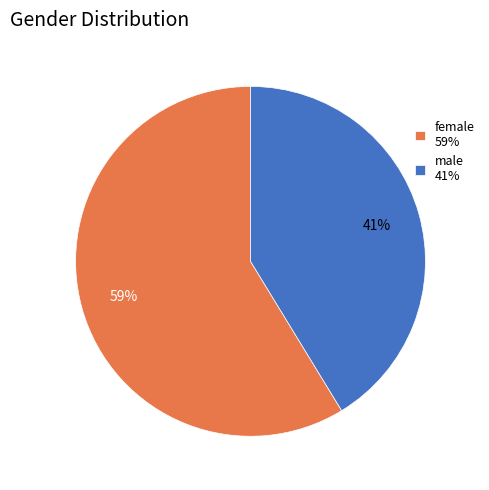

To the nearest percent, what percentage of the pie is female?

59%